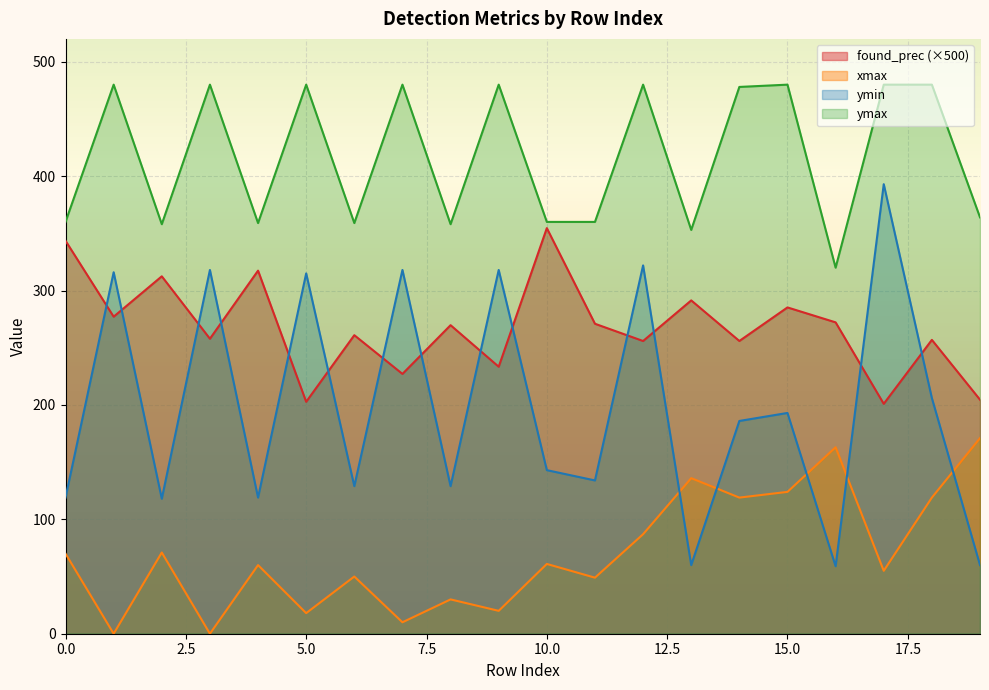

True or false: xmax and ymax intersect in this chart.

False